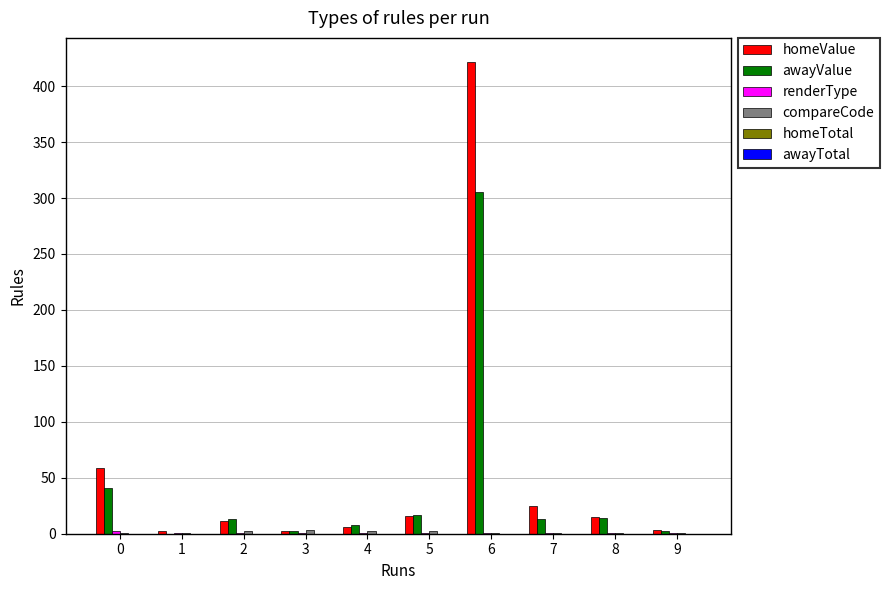

How many categories are shown in the chart?

10